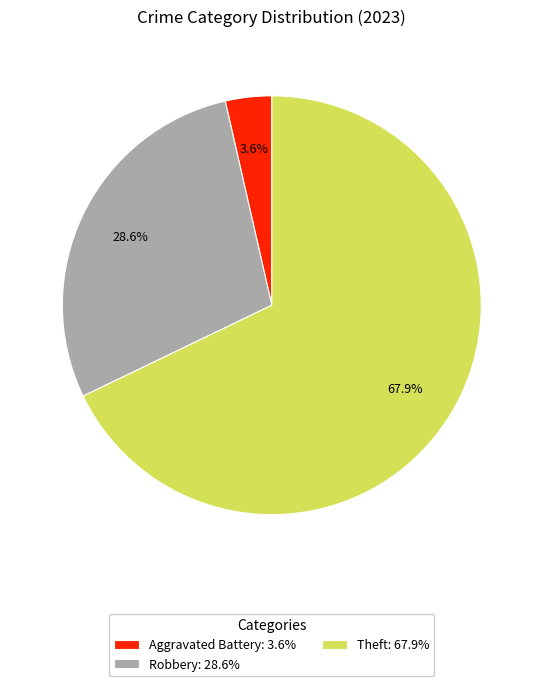

What is the smallest slice in the pie chart?

Aggravated Battery: 3.6%